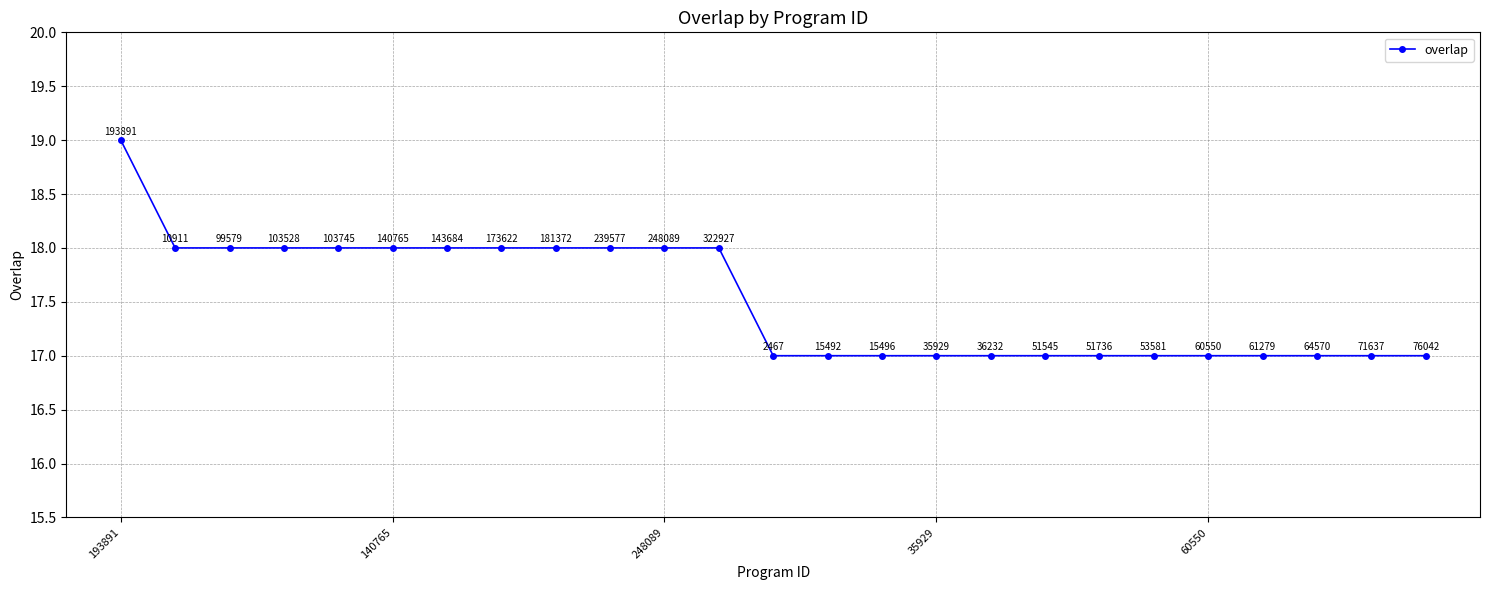

What is the maximum value shown in the chart?

19